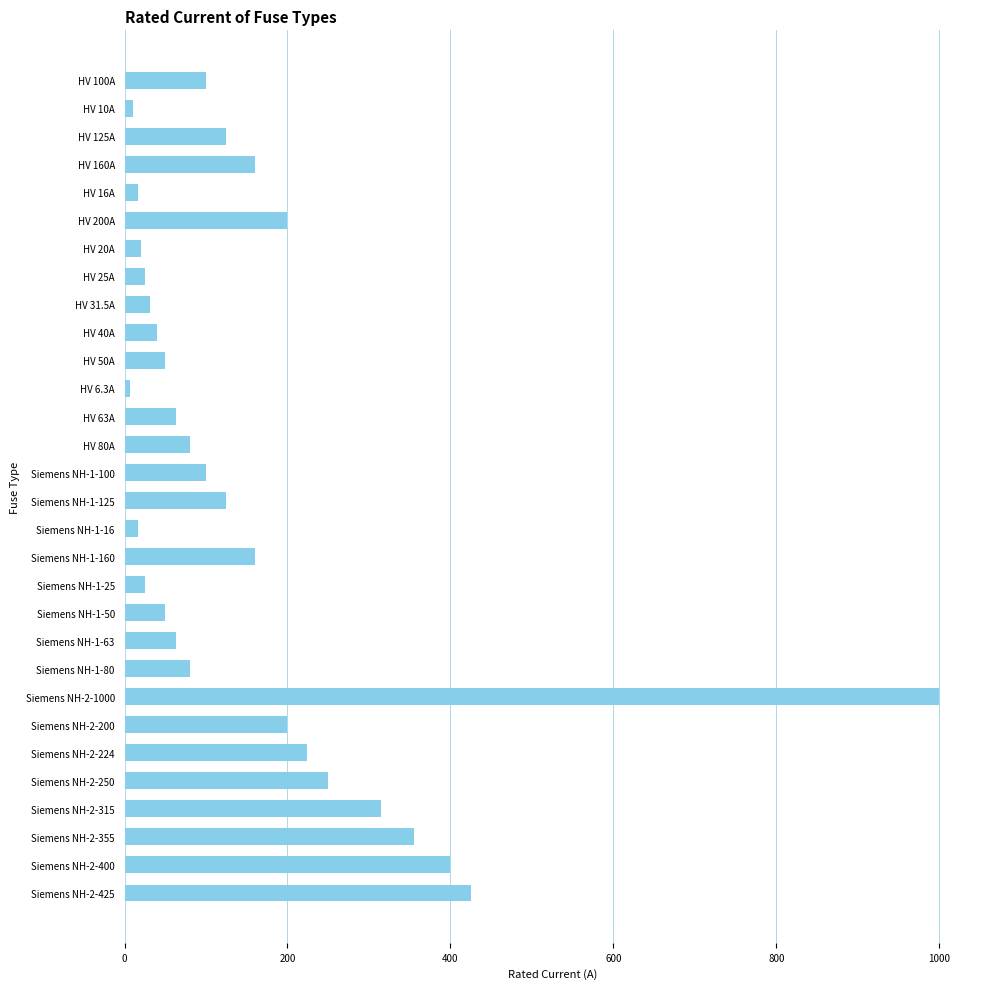

At which label is the value closest to 503?

Siemens NH-2-425